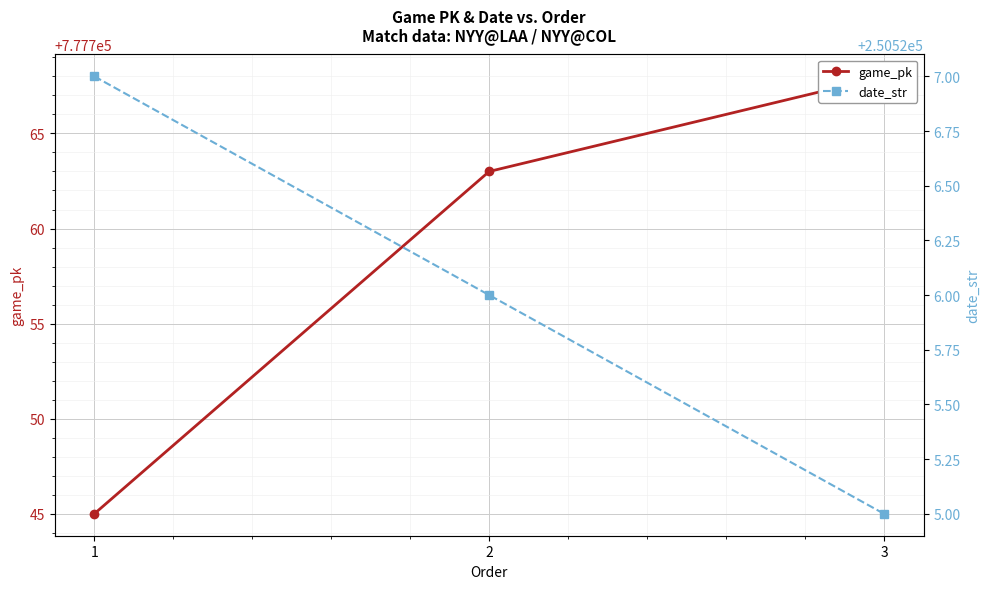

What is the difference between the highest and lowest values at 2?

527237